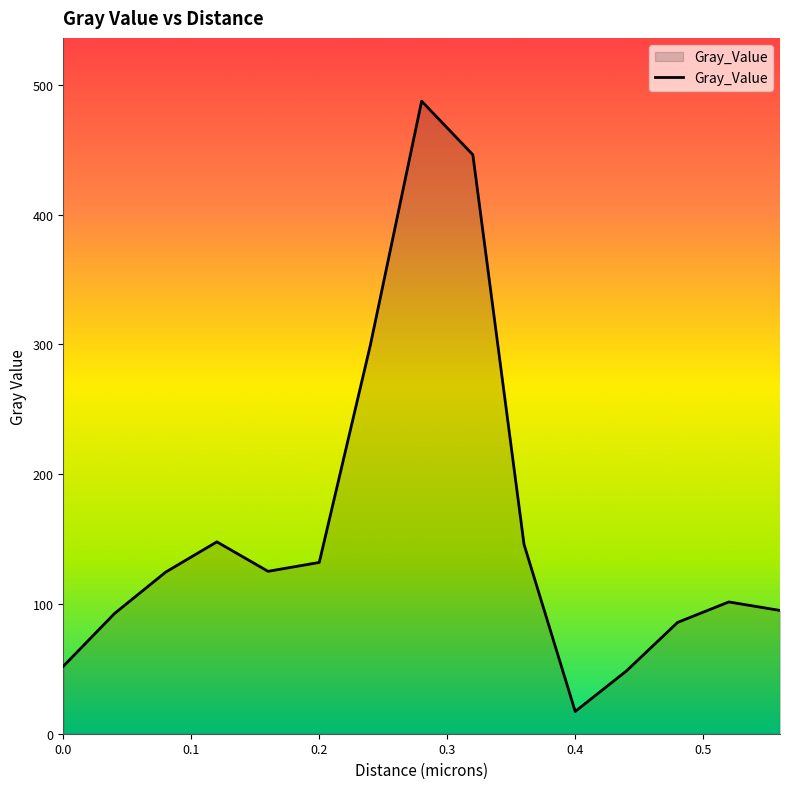

What is the greatest value displayed?

487.5